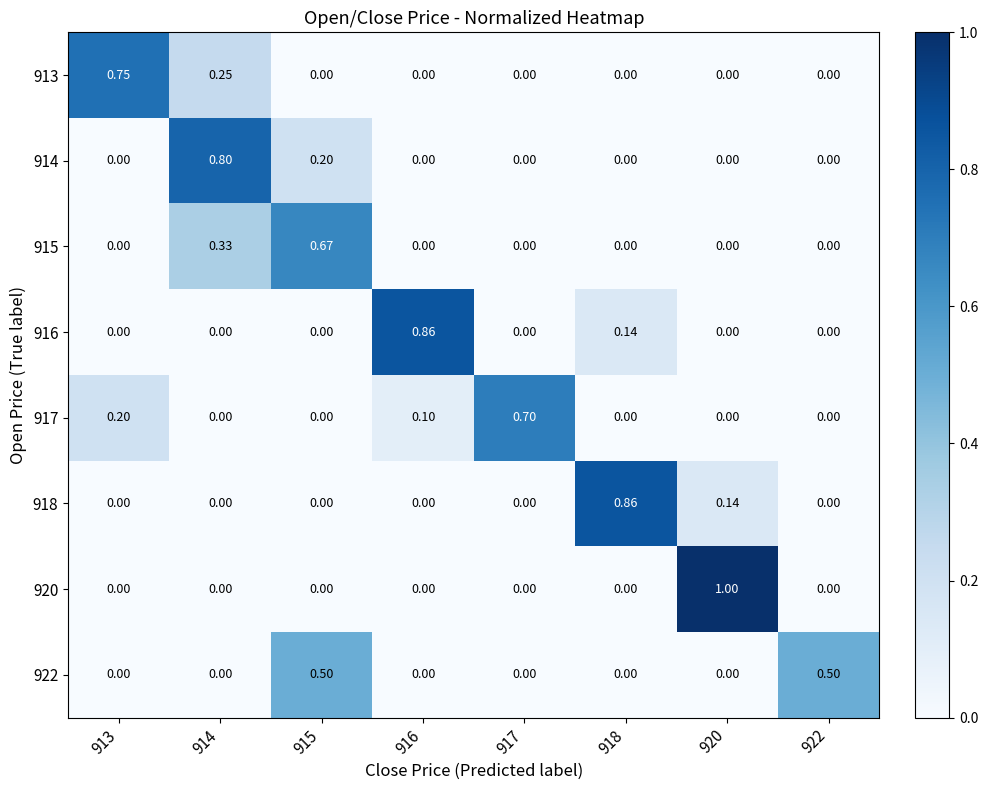

Is the value of 920 at 913 greater than the value of 922 at 915?

No